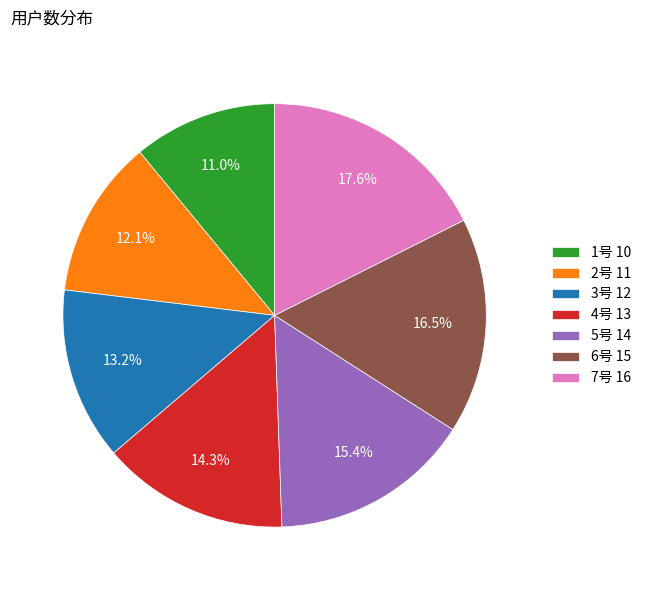

Which slice is the largest?

7号